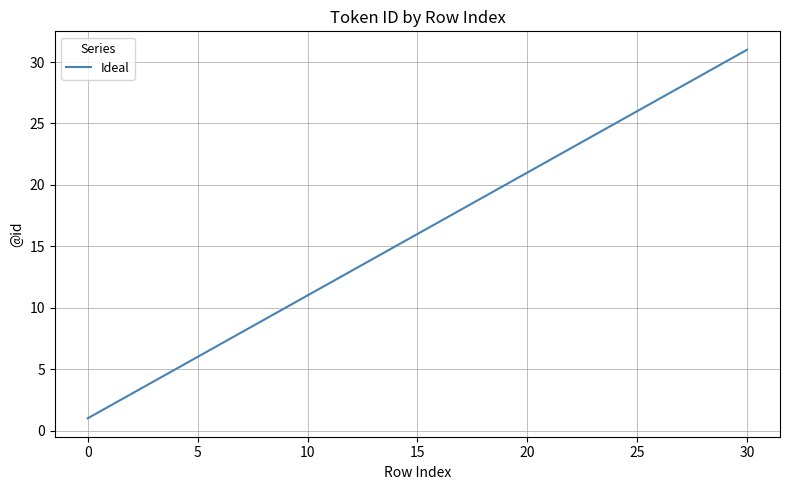

What is the difference between the maximum and minimum values?

30